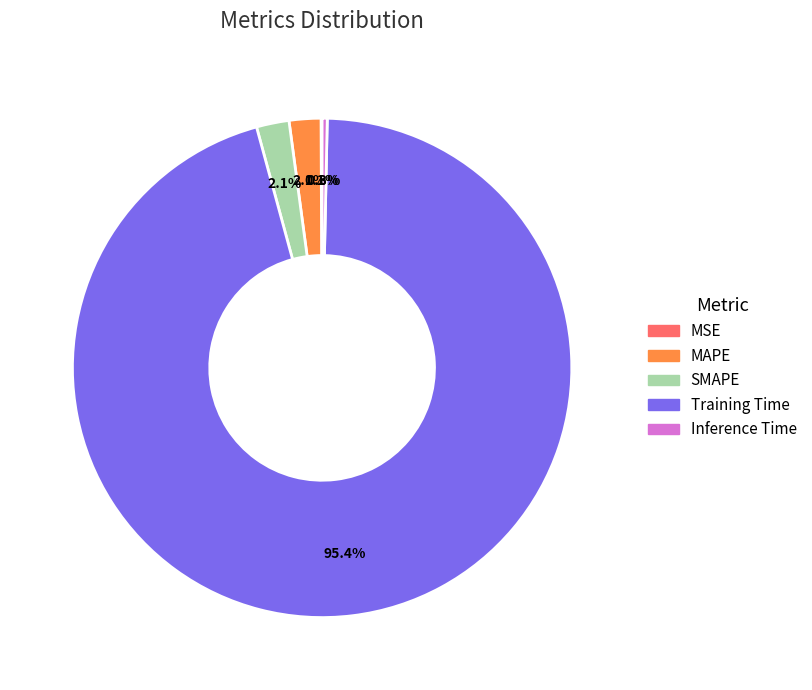

Is Training Time the majority of the pie?

Yes